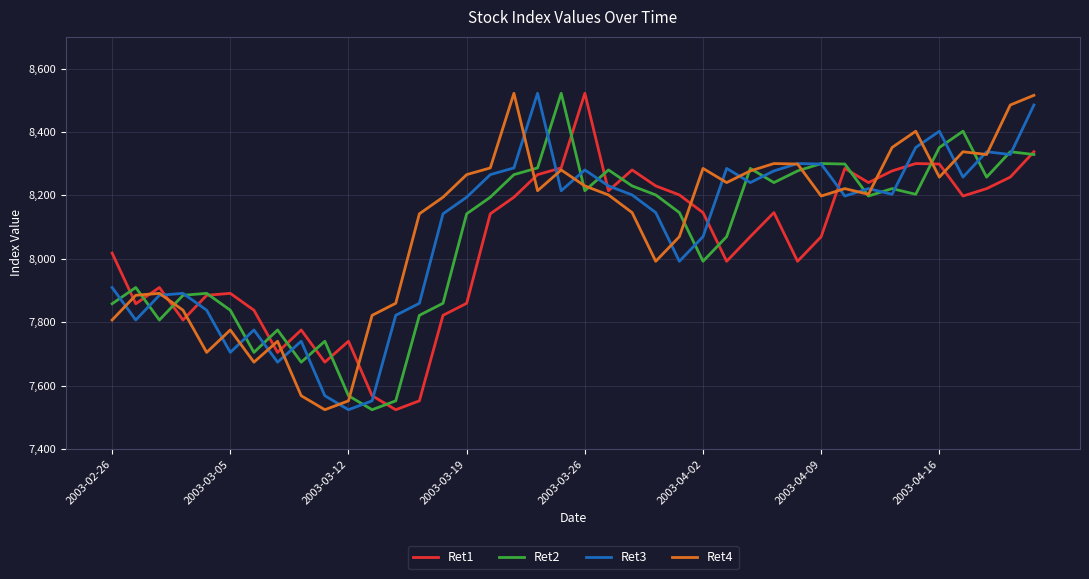

What is the minimum value for Ret1?

7524.1